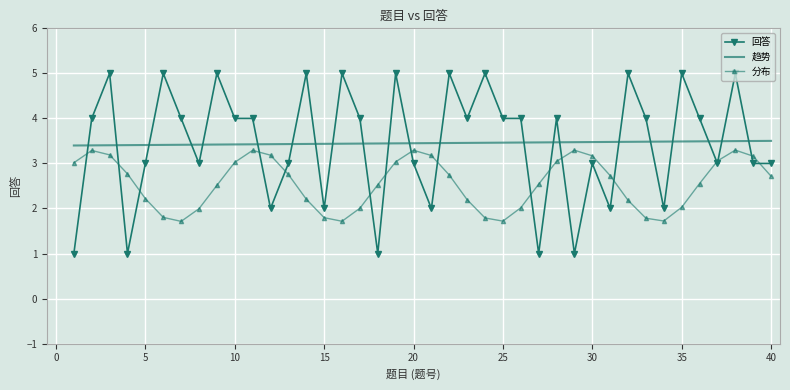

Which series has the largest range (max minus min)?

回答